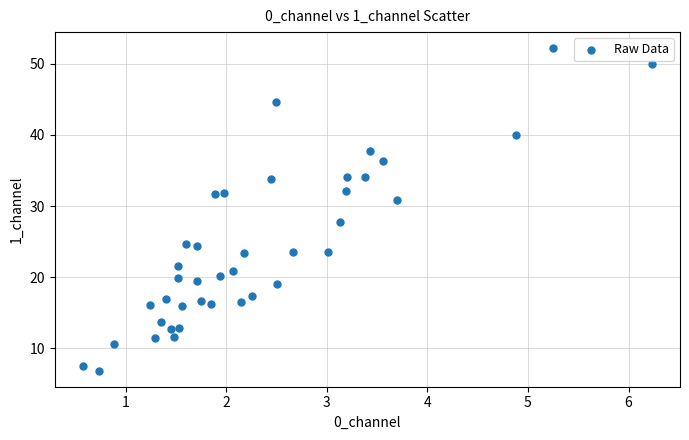

What Y value in the scatter plot is closest to 29?

27.8